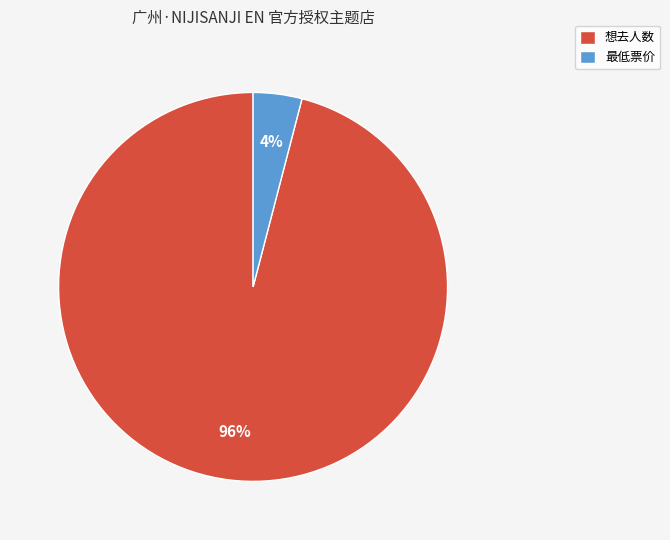

How many segments does this pie chart have?

2